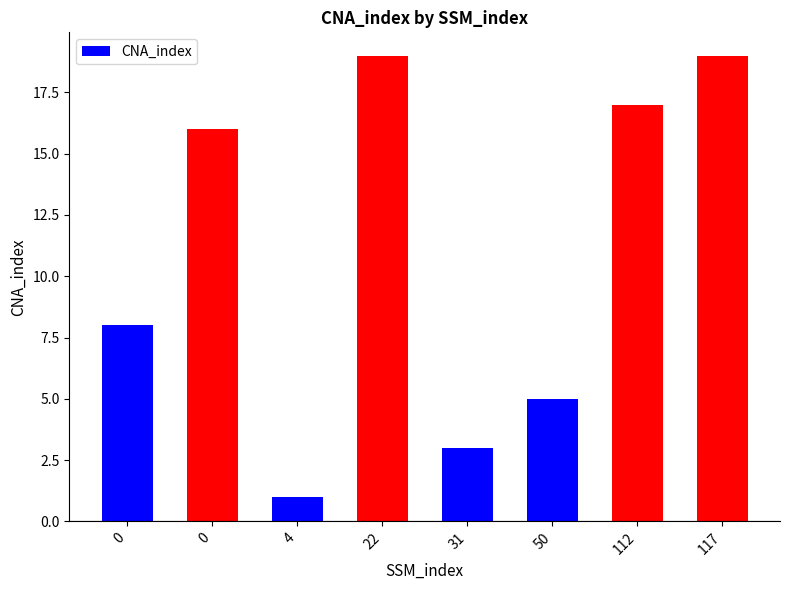

Rank the categories by value from lowest to highest.

4, 31, 50, 0, 0, 112, 22, 117